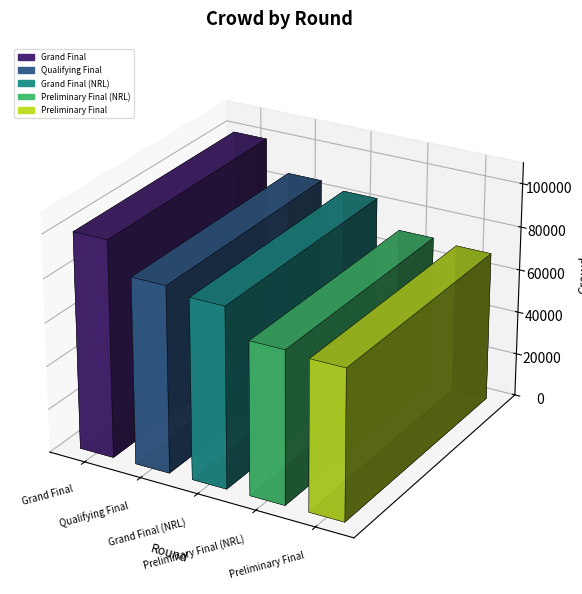

Reading right to left, transcribe all the data shown in this chart.

Preliminary Final=69146	Preliminary Final (NRL)=70354	Grand Final (NRL)=82976	Qualifying Final=85625	Grand Final=99683